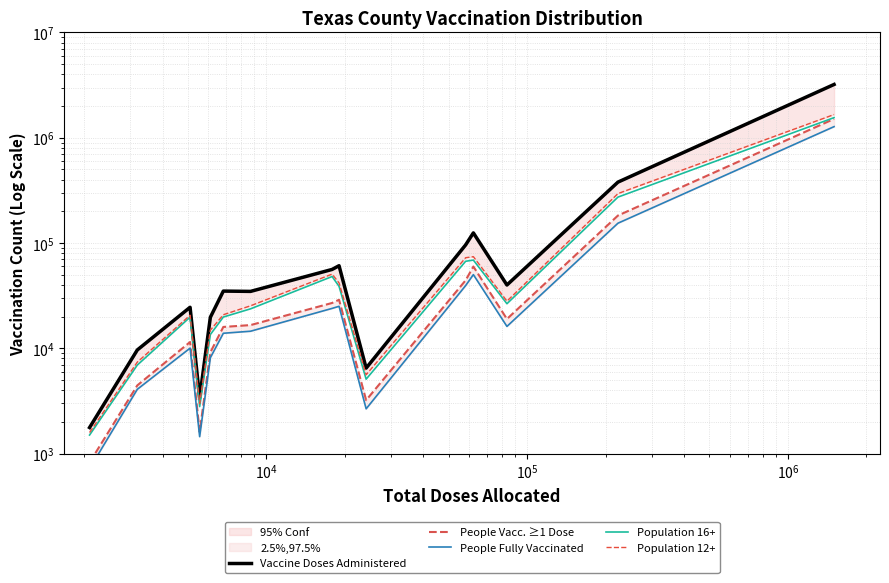

True or false: Population 12+ and People Vacc. ≥1 Dose intersect in this chart.

False